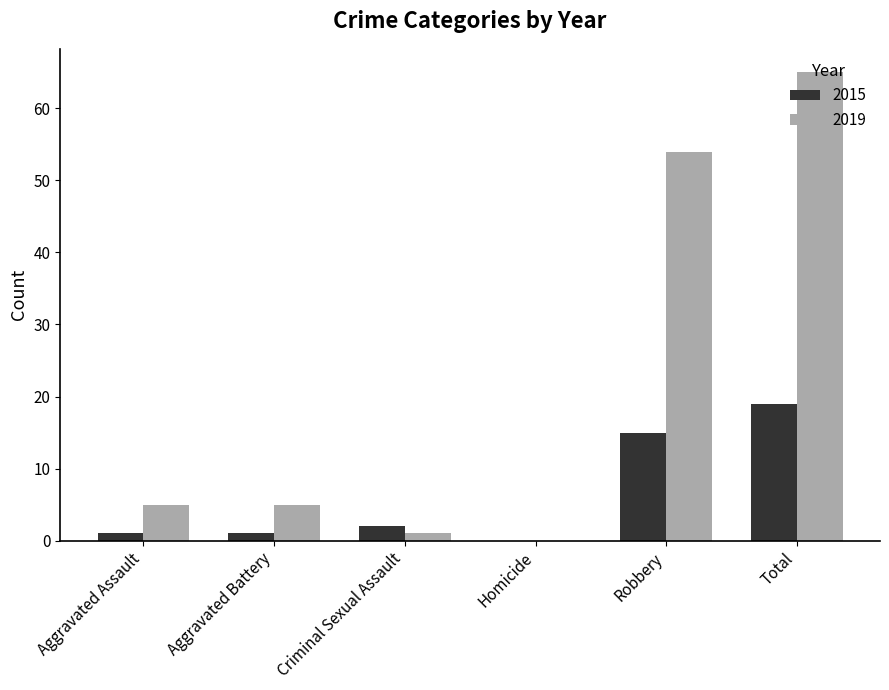

At which label is 2019 closest to 32?

Robbery